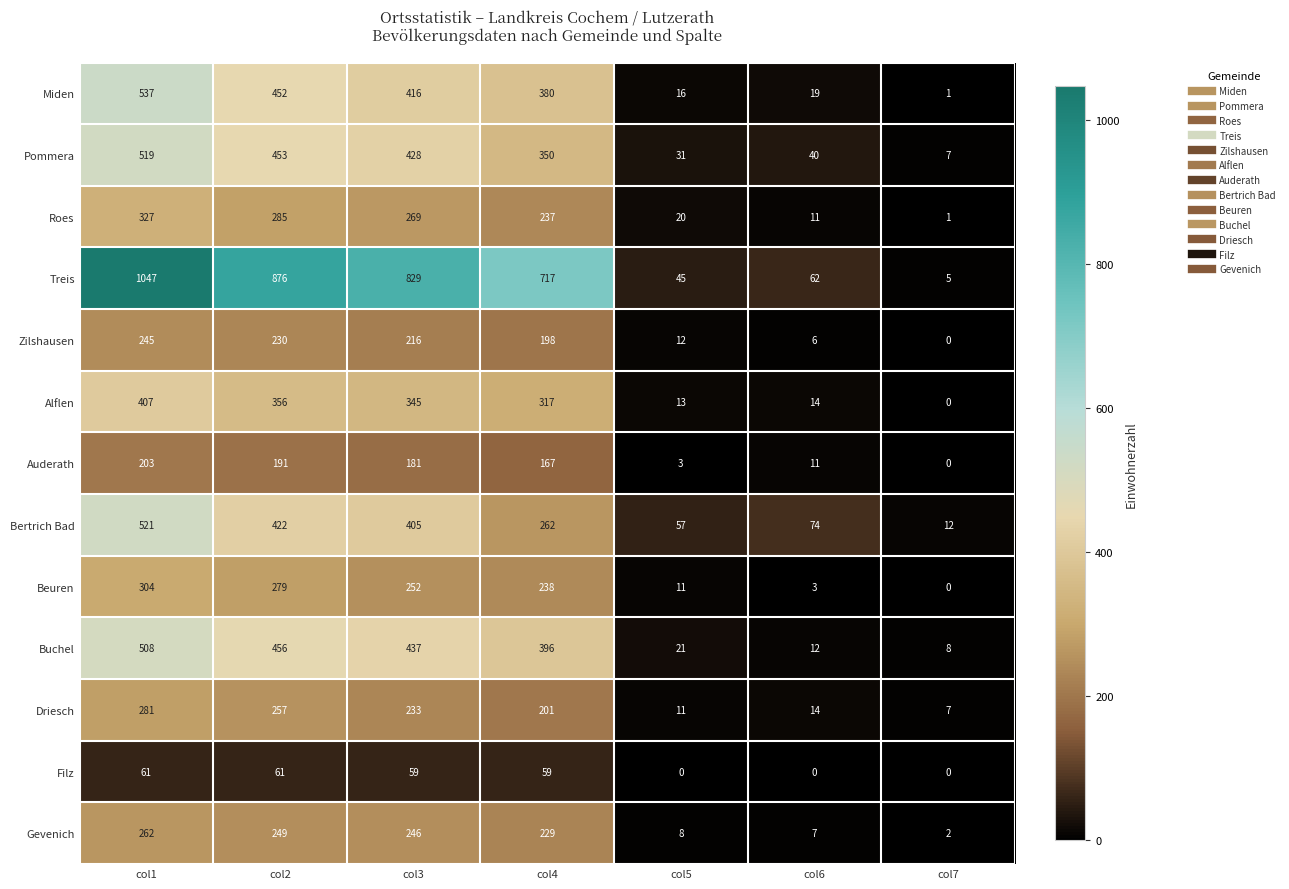

At how many categories does at least one series exceed 223?

4